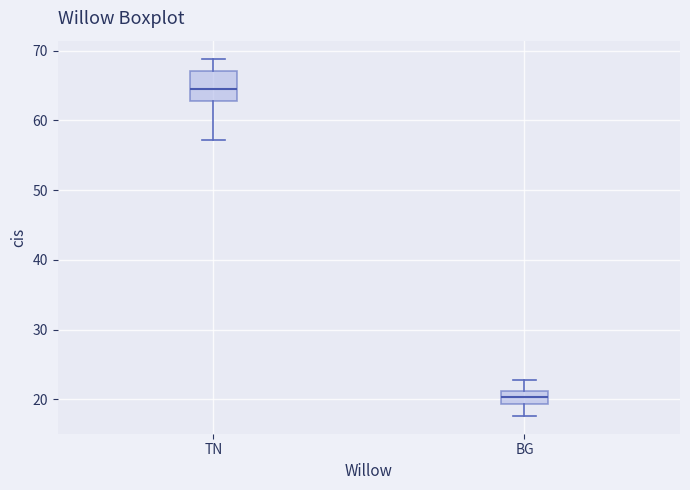

Which box is the tallest, from its lower edge to its upper edge?

TN